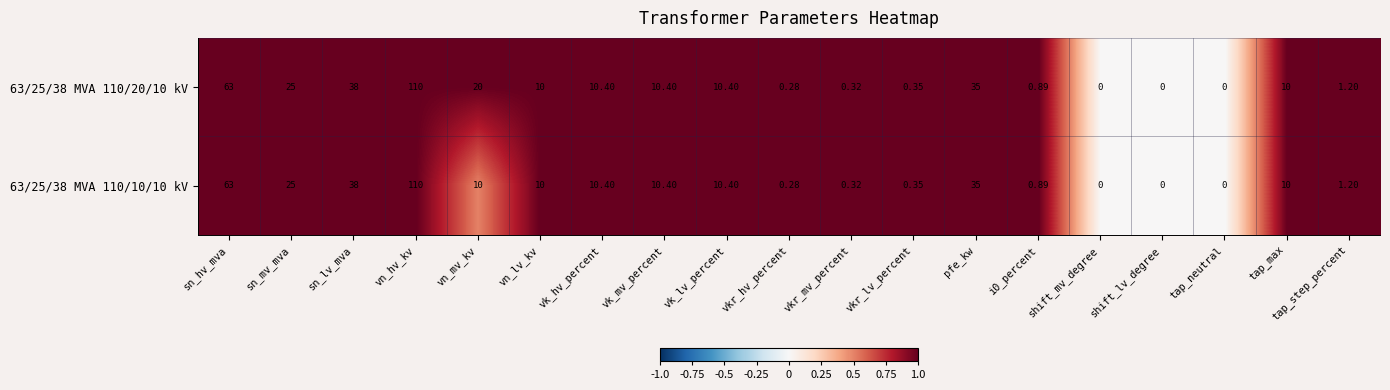

At which label does 63/25/38 MVA 110/10/10 kV reach its peak?

vn_hv_kv